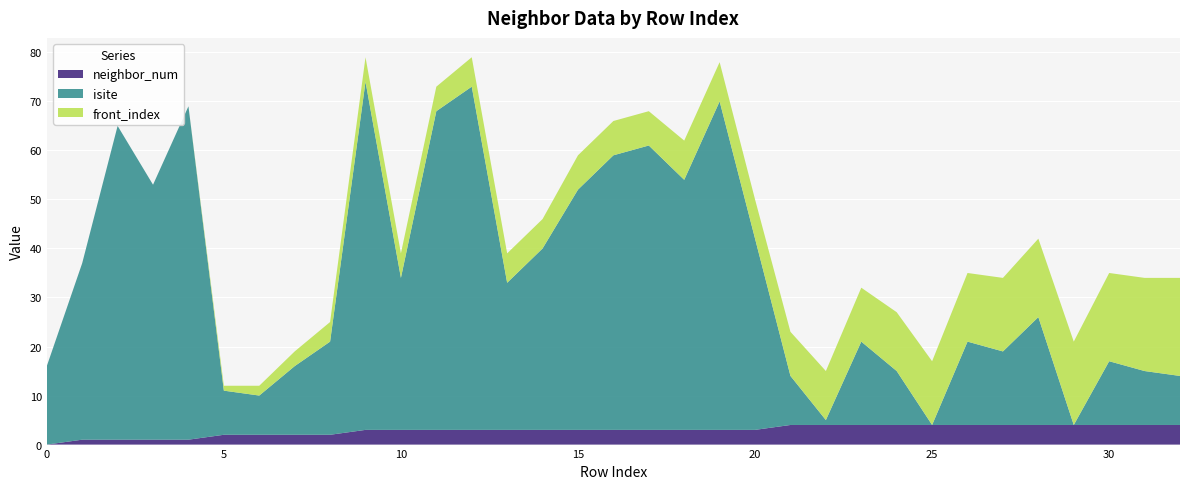

Reading left to right, list all the values displayed in this chart.

neighbor_num: 0	1	1	1	1	2	2	2	2	3	3	3	3	3	3	3	3	3	3	3	3	4	4	4	4	4	4	4	4	4	4	4	4
isite: 16	36	64	52	68	9	8	14	19	71	31	65	70	30	37	49	56	58	51	67	39	10	1	17	11	0	17	15	22	0	13	11	10
front_index: 0	0	0	0	0	1	2	3	4	5	5	5	6	6	6	7	7	7	8	8	8	9	10	11	12	13	14	15	16	17	18	19	20